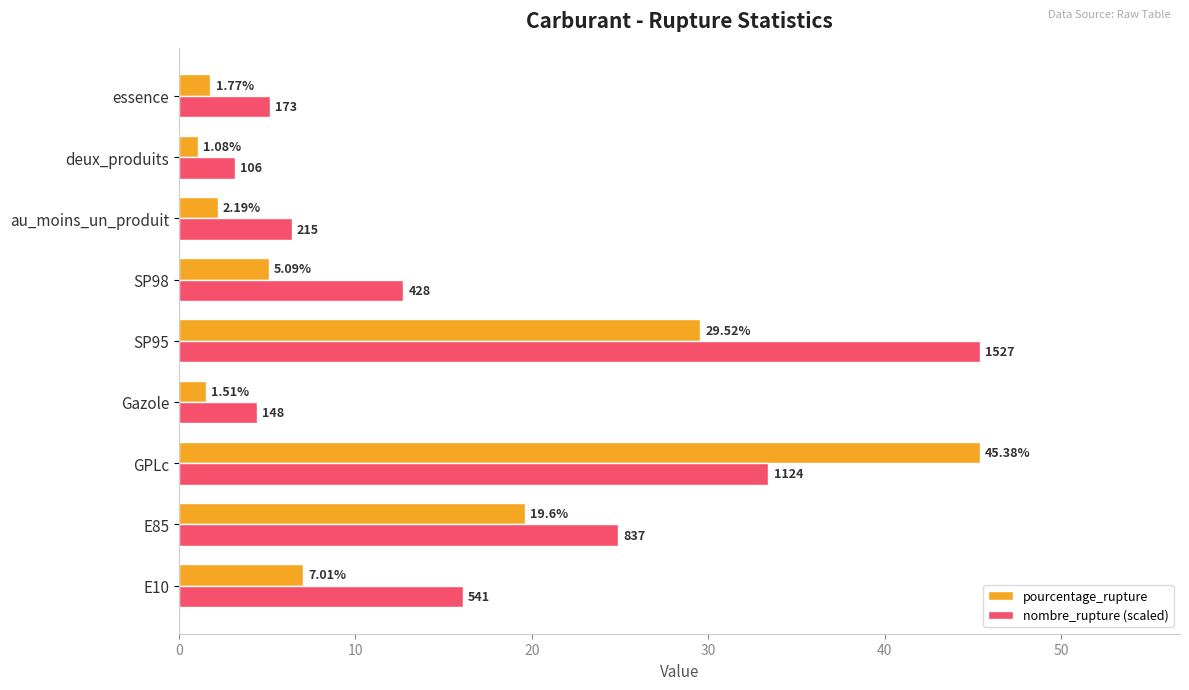

Rank the series by their average value, from lowest to highest.

pourcentage_rupture, nombre_rupture (scaled)